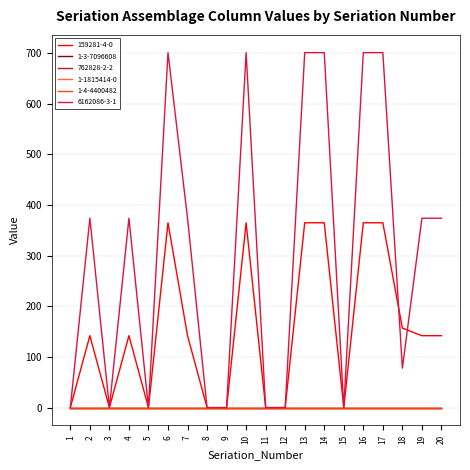

Which series has the largest total across all categories?

6162086-3-1